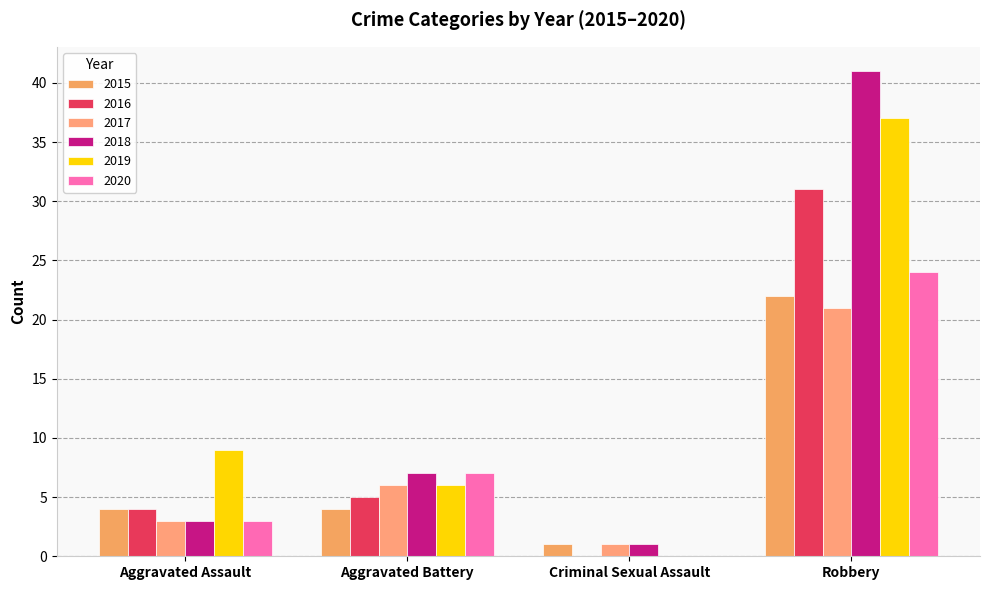

True or false: 2015 has a value of 1 at Aggravated Assault.

False